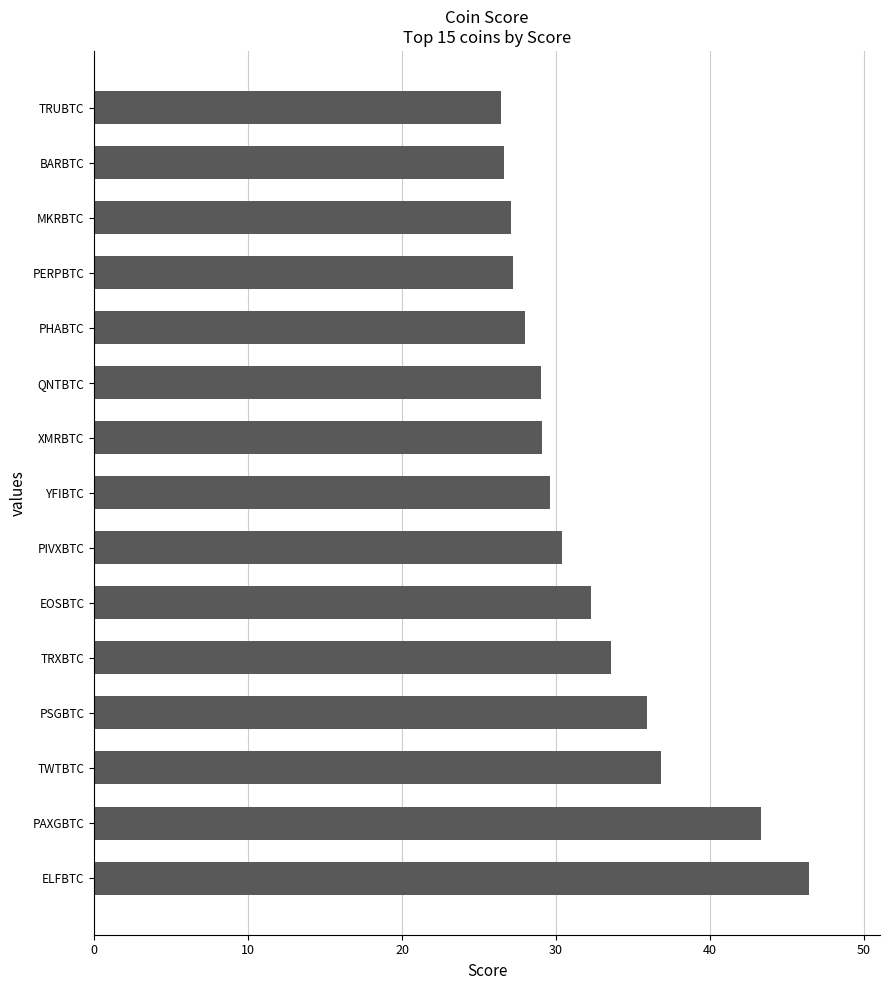

The value at ELFBTC is 14.9. True or false?

False